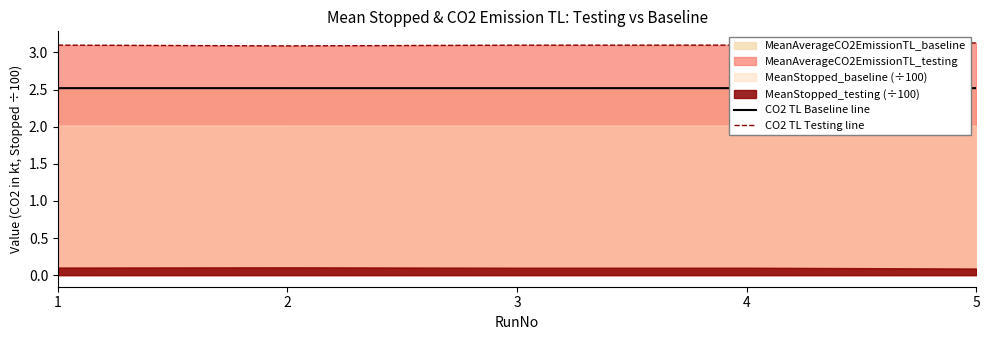

Rank the categories by CO2 TL Testing line value from highest to lowest.

5, 4, 1, 3, 2